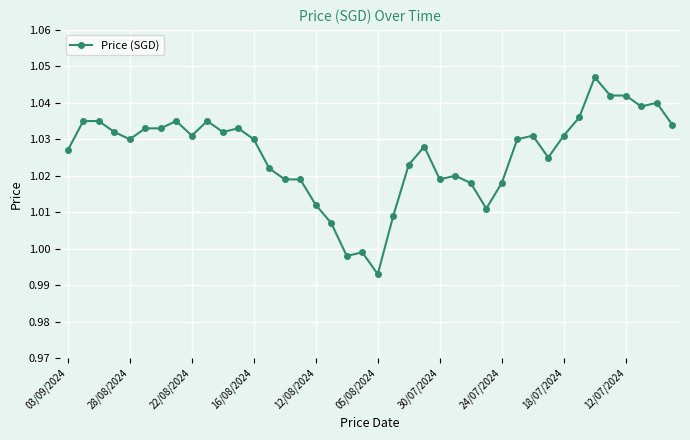

True or false: the data has more than 1 interior local peaks.

True